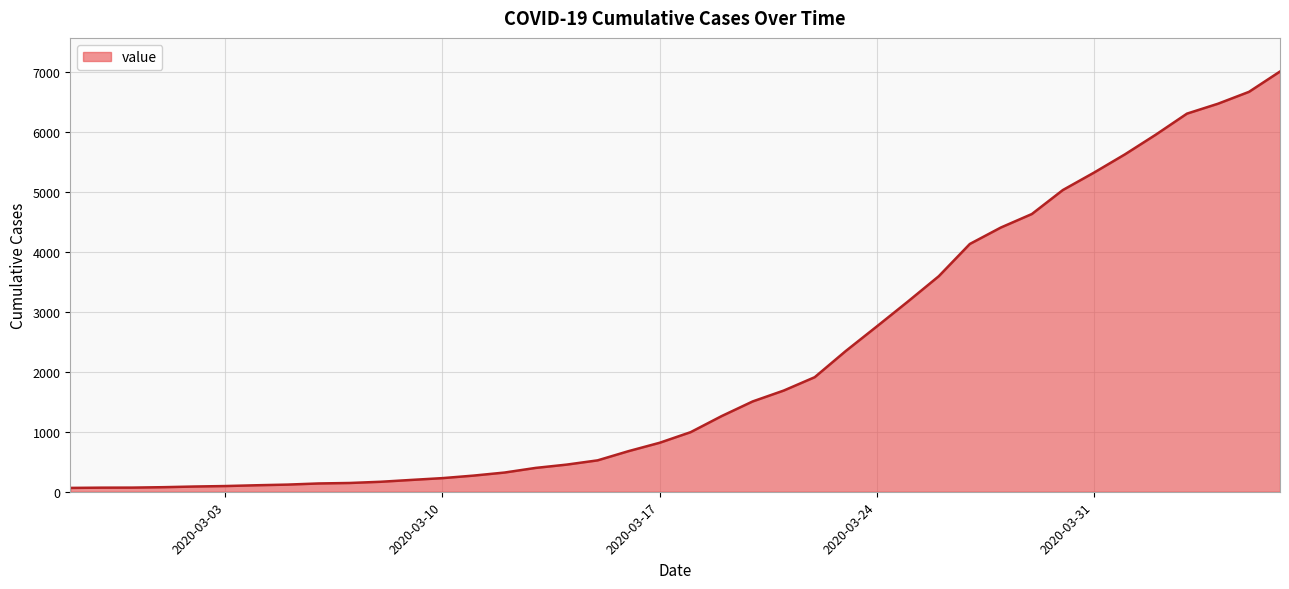

What is the difference between the maximum and minimum values?

6939